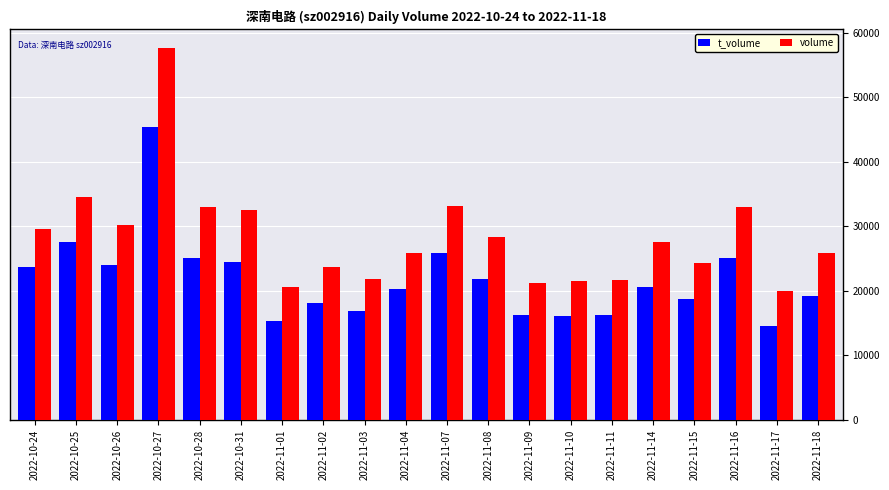

Between 2022-10-27 and 2022-11-04, which series saw the biggest shift?

volume